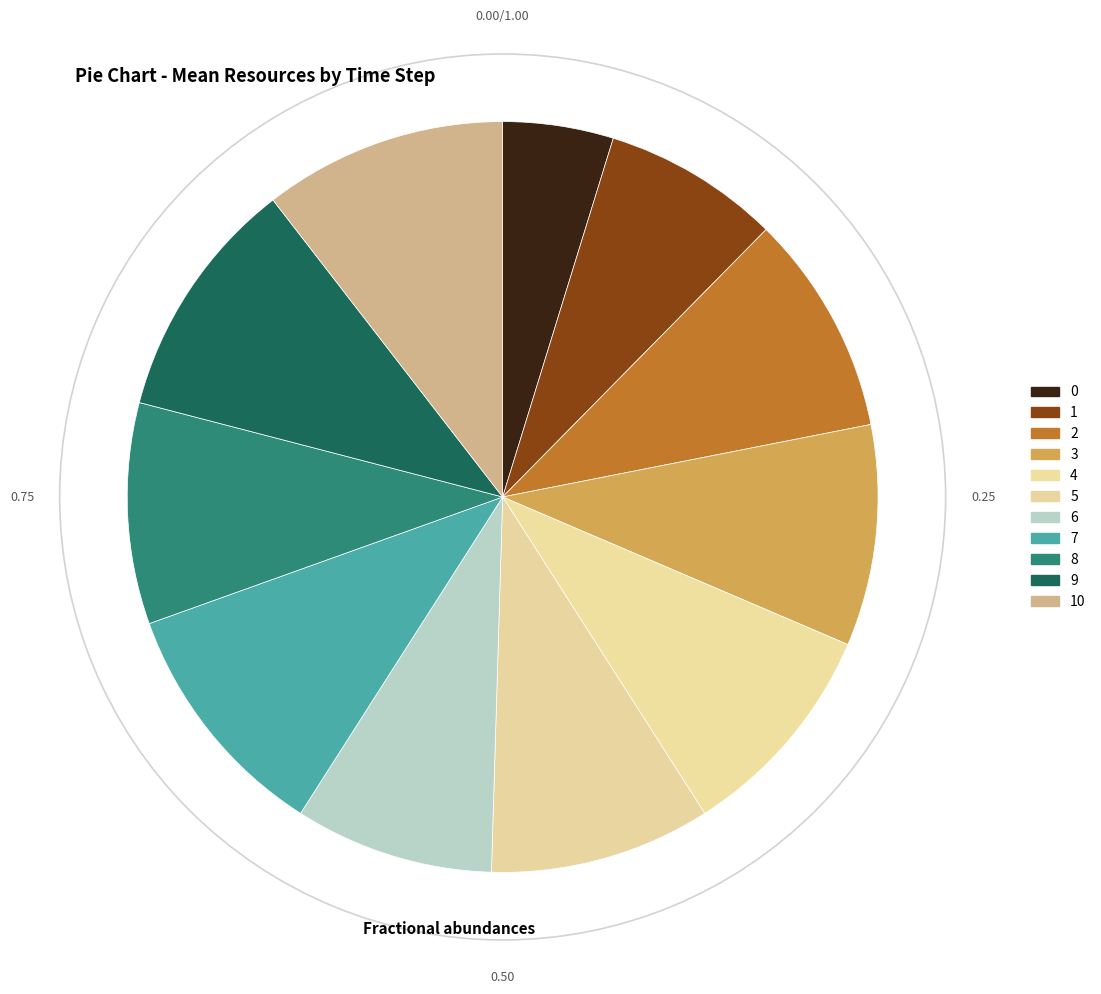

How many segments does this pie chart have?

11